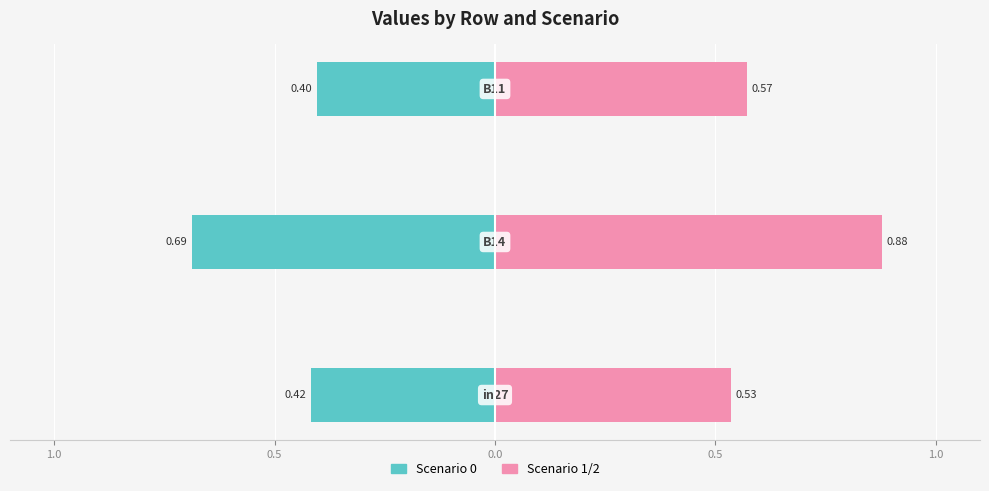

True or false: Scenario 0 (left) has a value of -0.4 at 0.0.

True